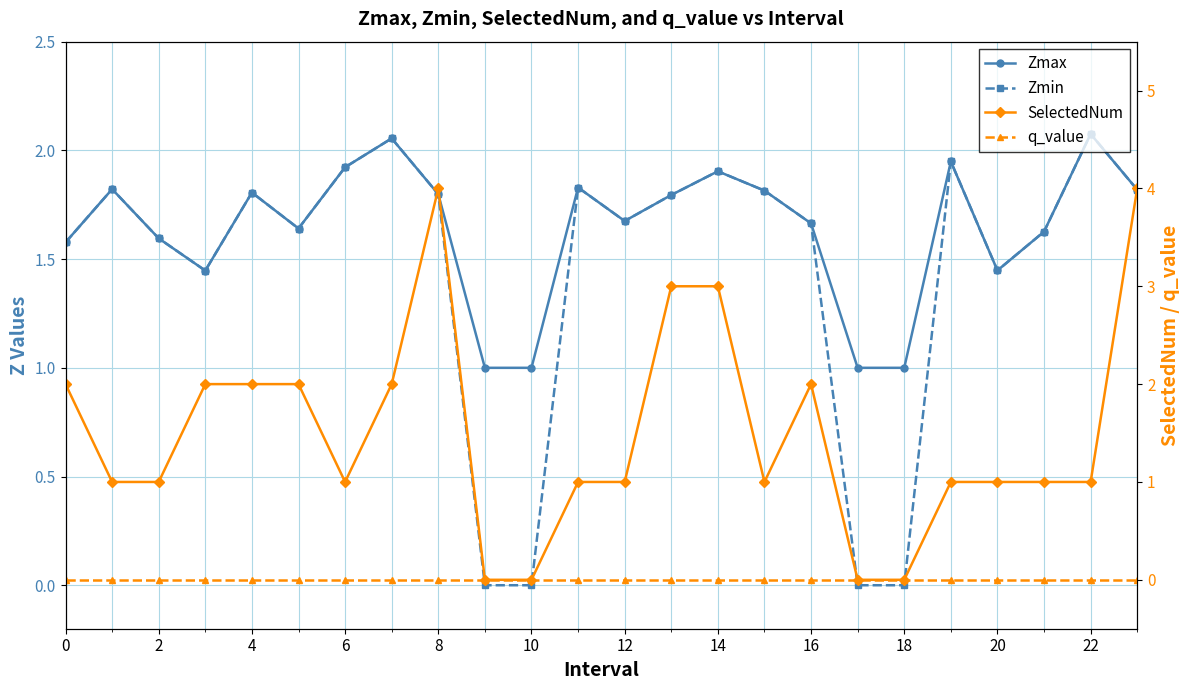

True or false: SelectedNum has a value of 1.4 at 14.

False